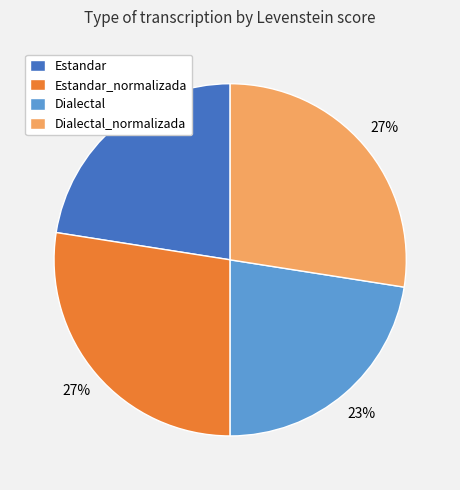

Is it true that Estandar is 33% of the pie?

False